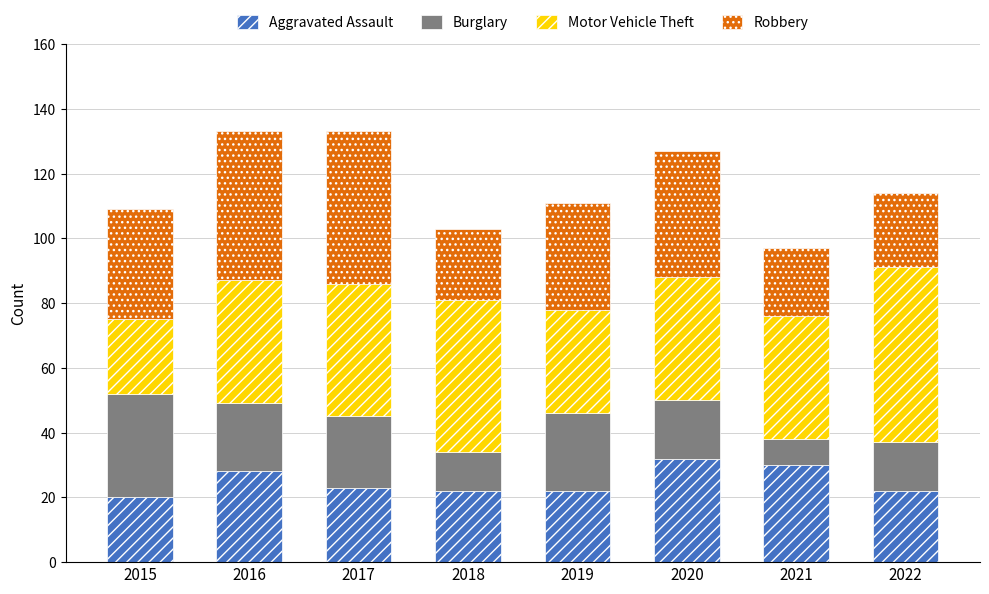

What is the average value of the Aggravated Assault series?

25